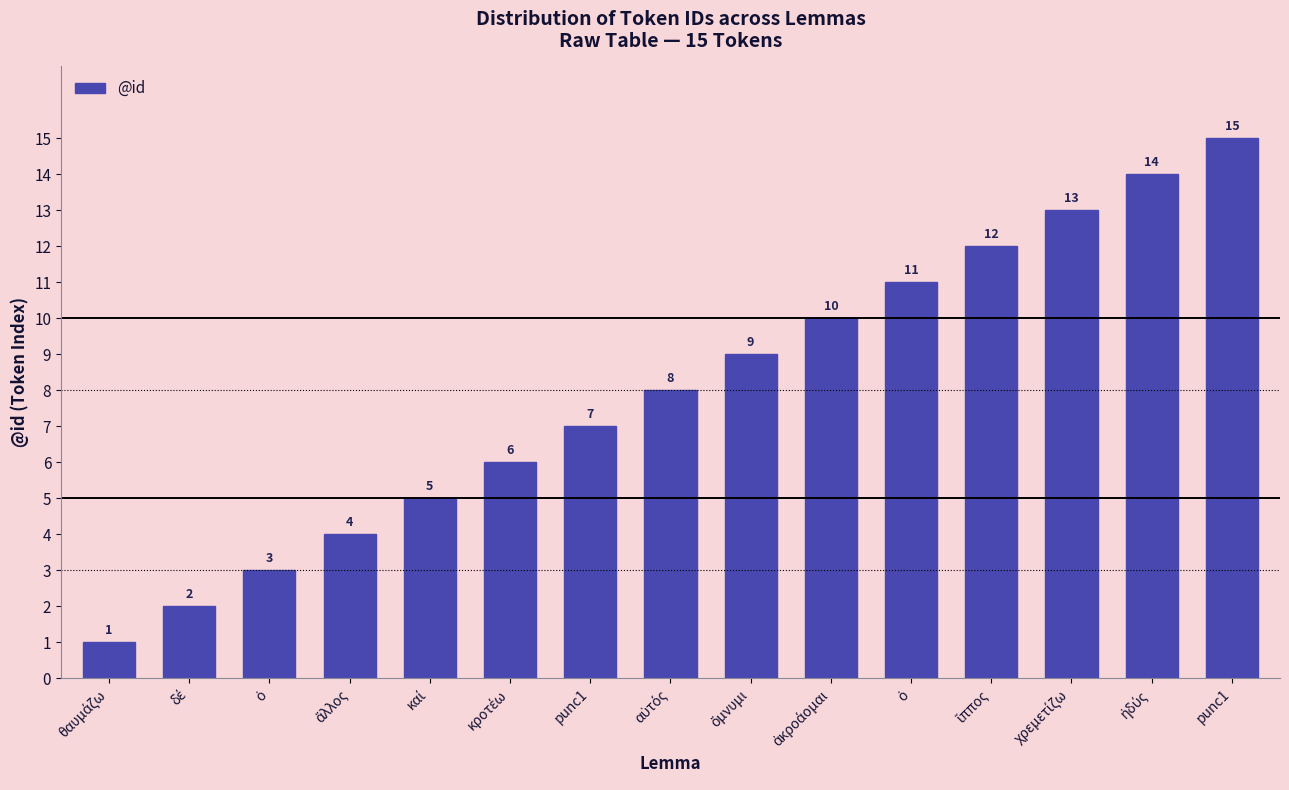

Is it true that the value at ἀκροάομαι is 10?

True